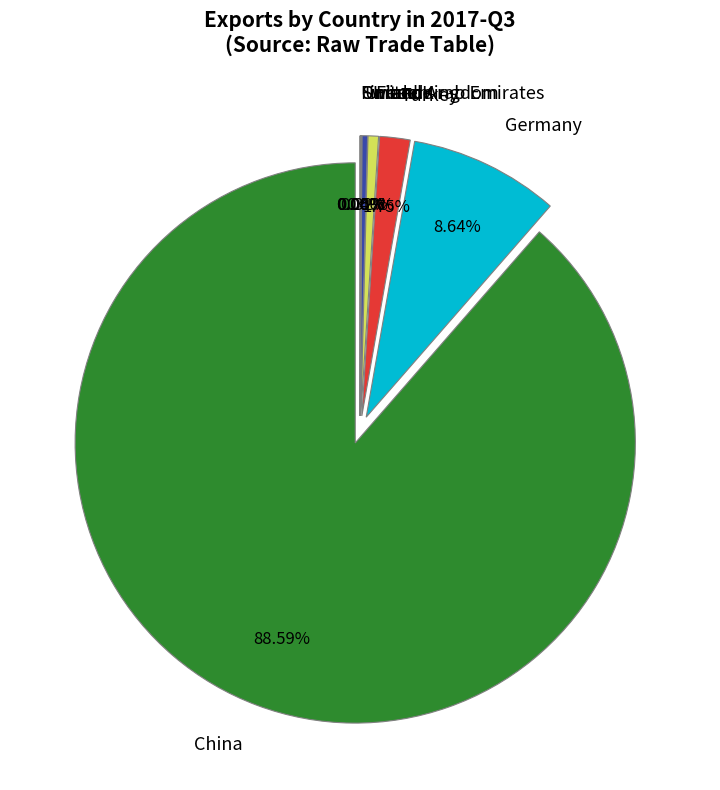

Count the number of slices in the pie.

36